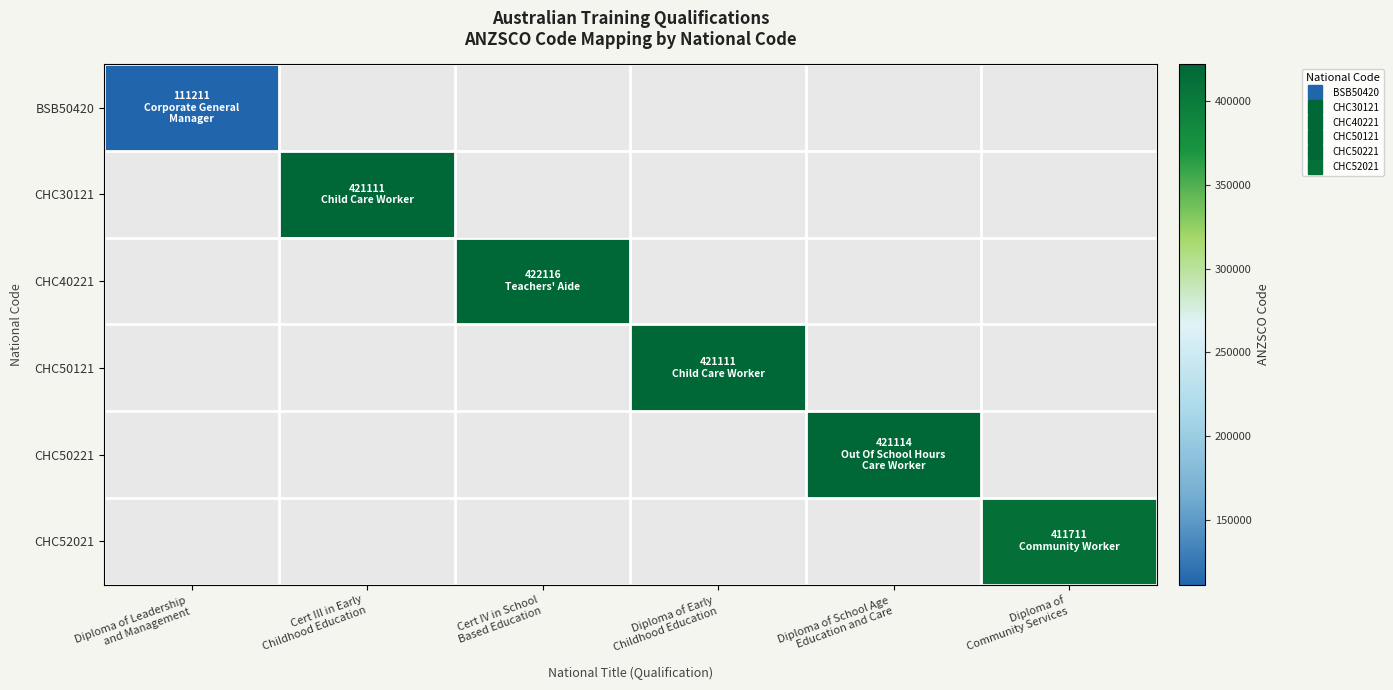

Between Diploma of Leadership
and Management and Diploma of Early
Childhood Education, which is larger?

Diploma of Early
Childhood Education